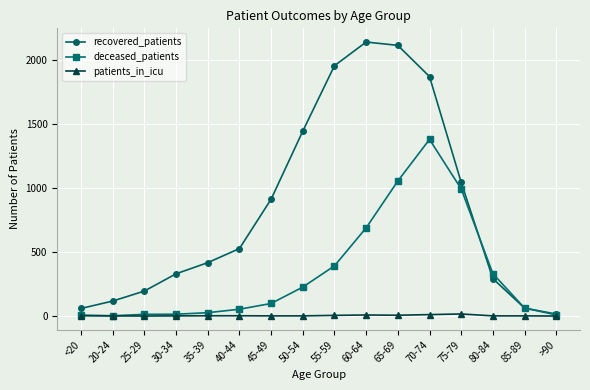

True or false: recovered_patients has a value of 3034 at 65-69.

False